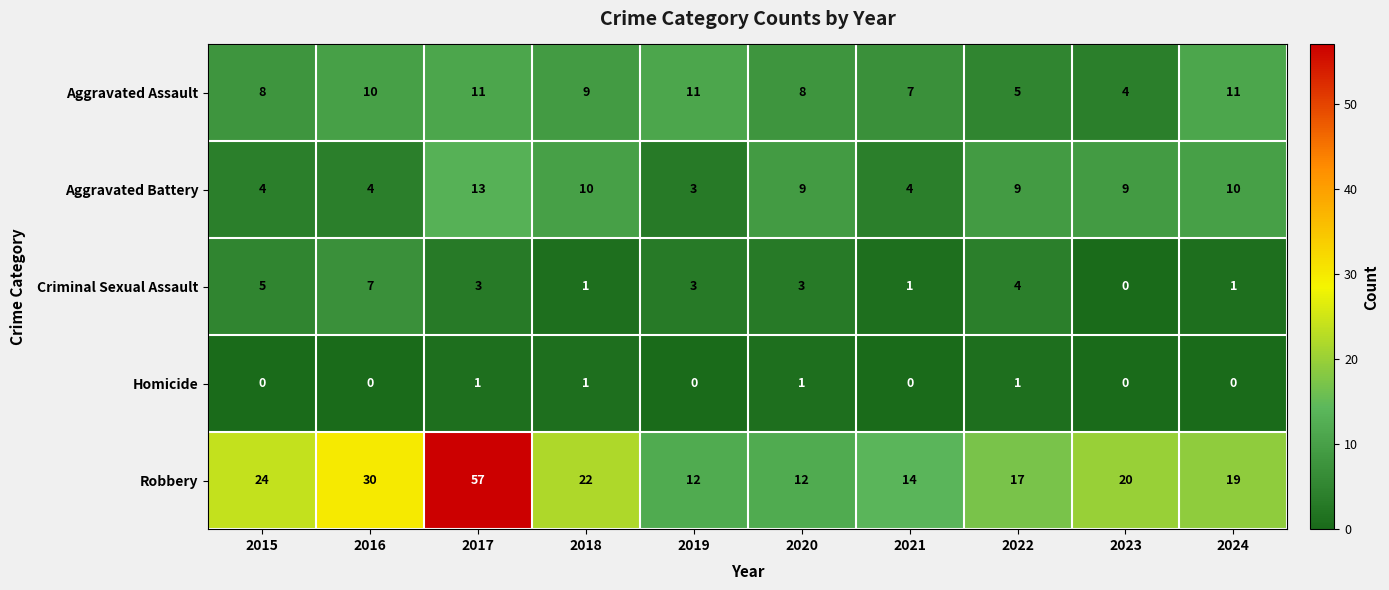

What is the maximum value for Robbery?

57